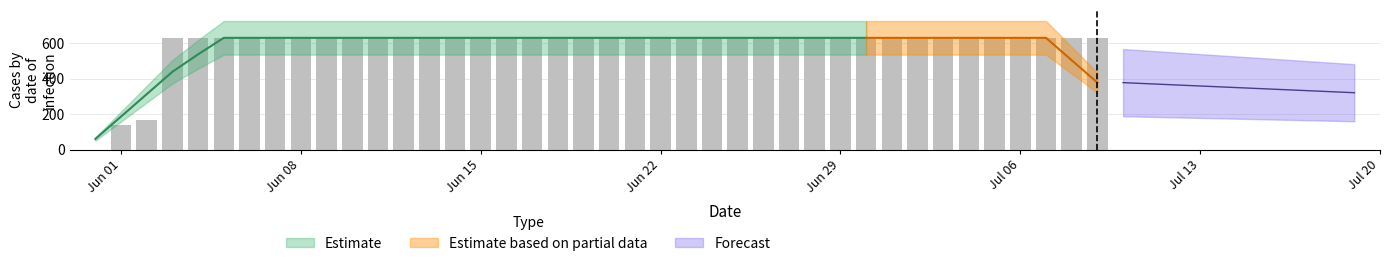

What is the sum of the values at 2020-06-03 and 2020-06-07?

1262